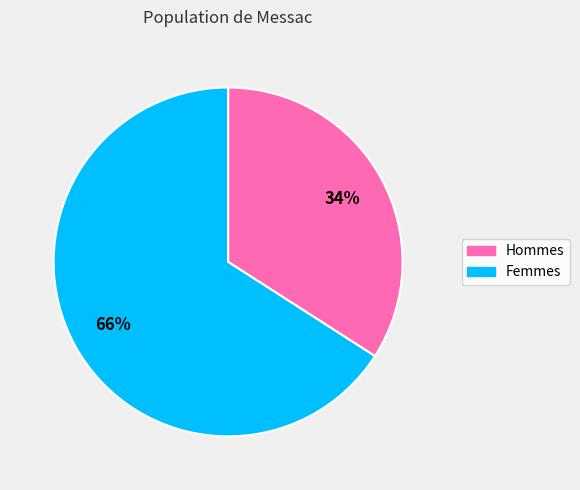

Combined, do Femmes and Hommes account for over 50%?

Yes